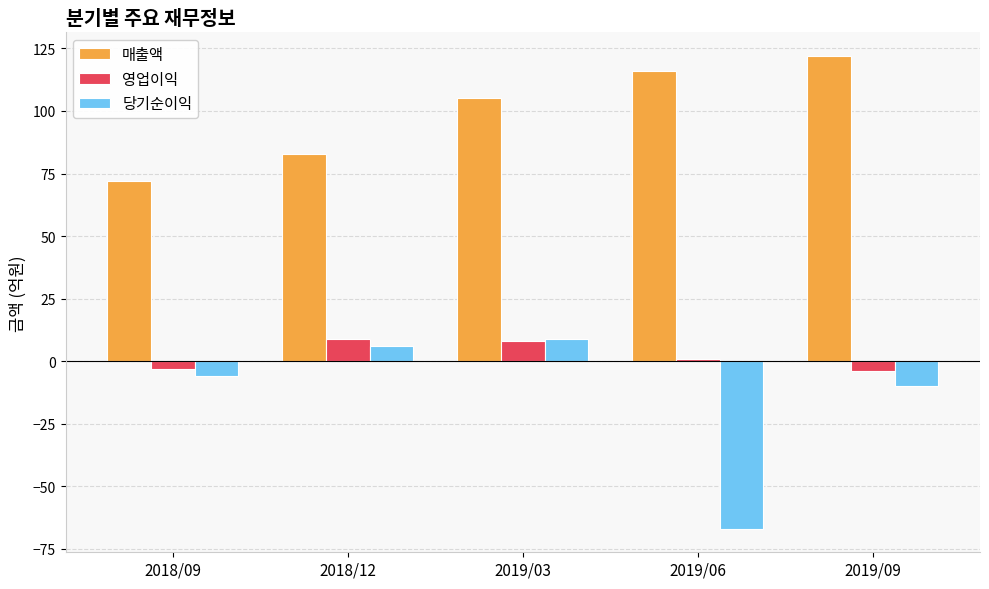

At how many categories does at least one series exceed 22?

5